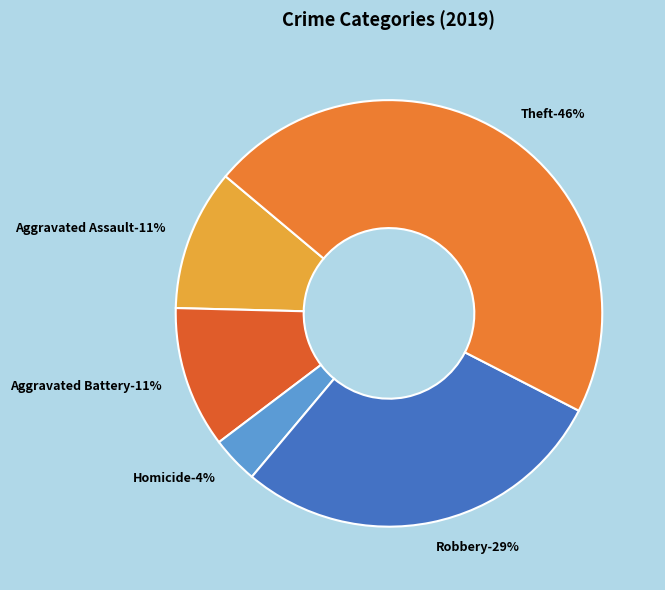

True or false: Aggravated Battery accounts for 1% of the total.

False